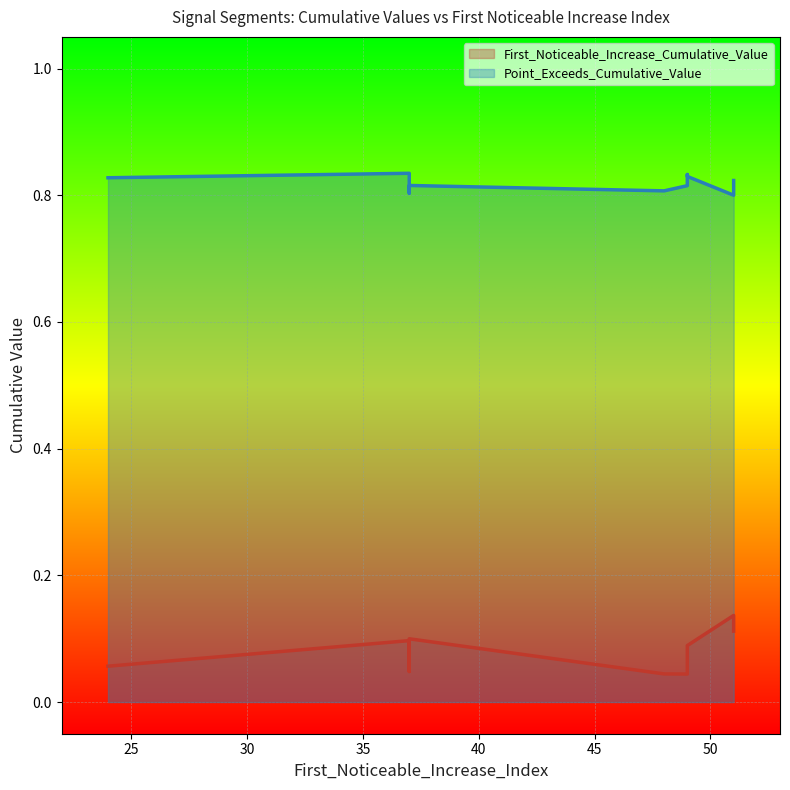

What is the average value of the Point_Exceeds_Cumulative_Value series?

0.8